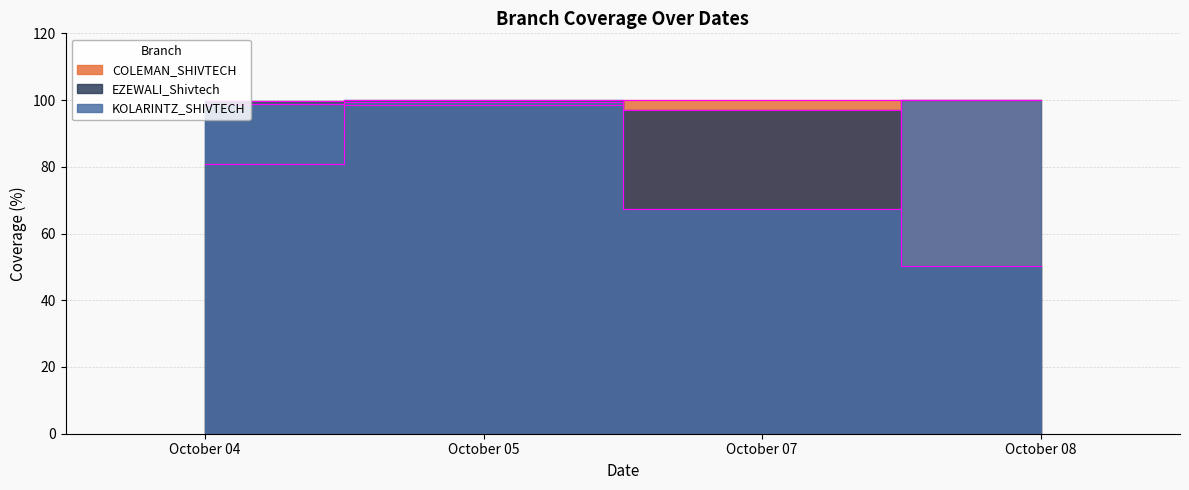

How many values in the EZEWALI_Shivtech series are below 99?

2